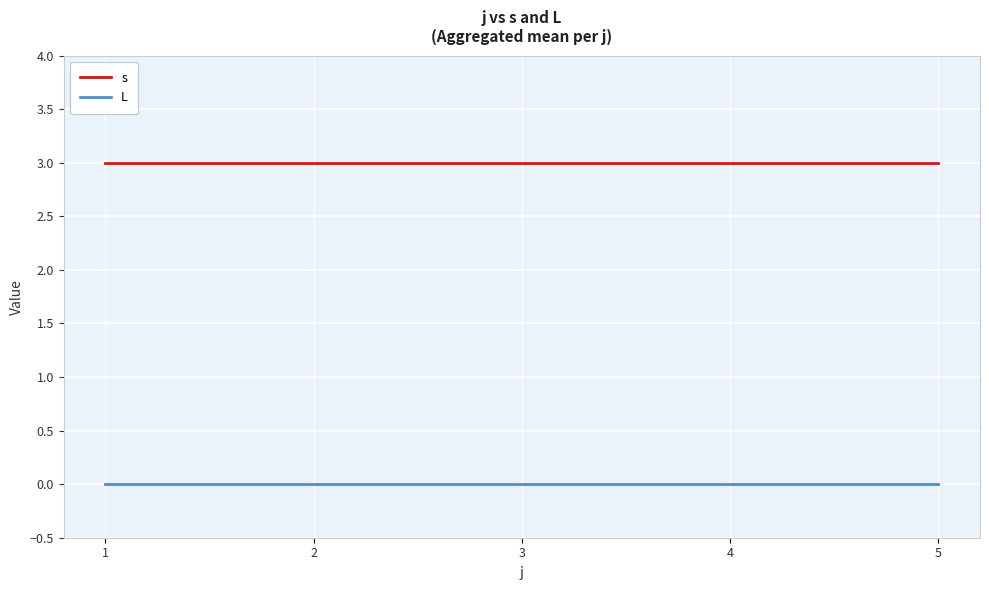

True or false: s has a value of 3 at 1.

True